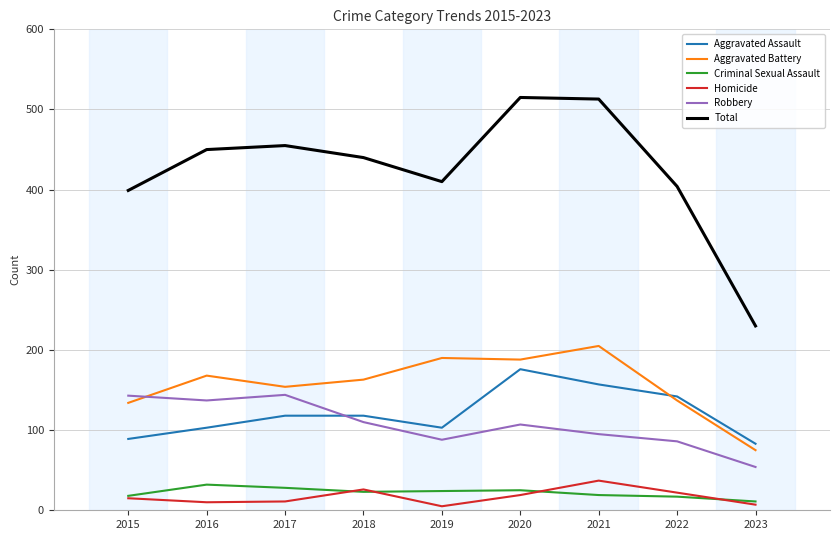

Is the value of Homicide at 2023 greater than the value of Robbery at 2023?

No